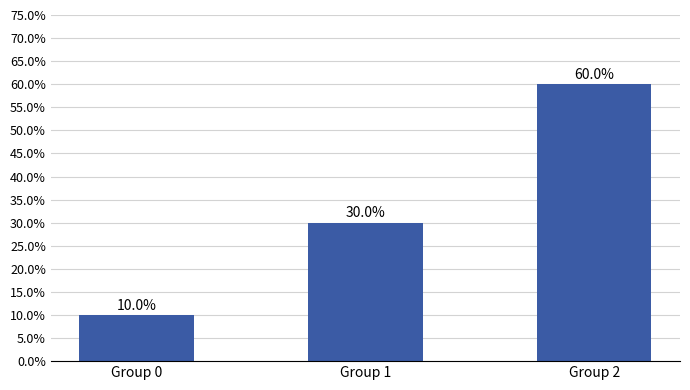

Are the bars horizontal?

No